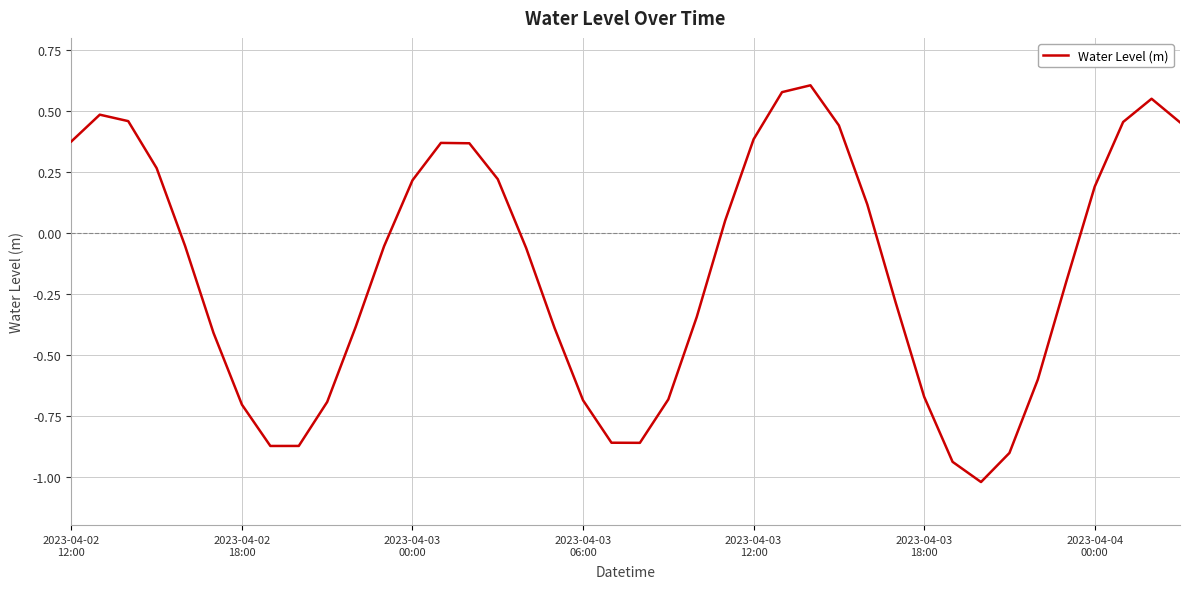

Does the chart have visible grid lines?

Yes